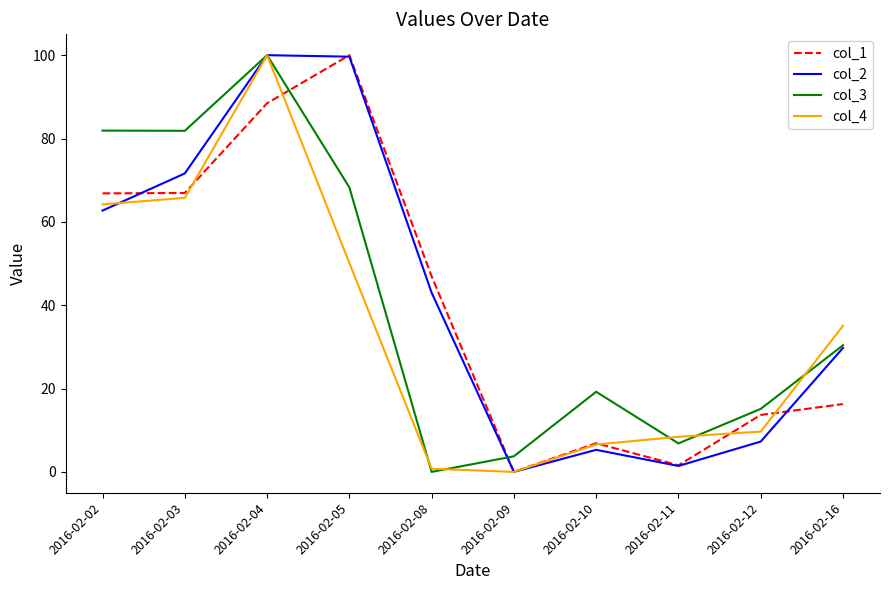

Between which two adjacent categories do col_1 and col_3 first intersect?

2016-02-04 and 2016-02-05